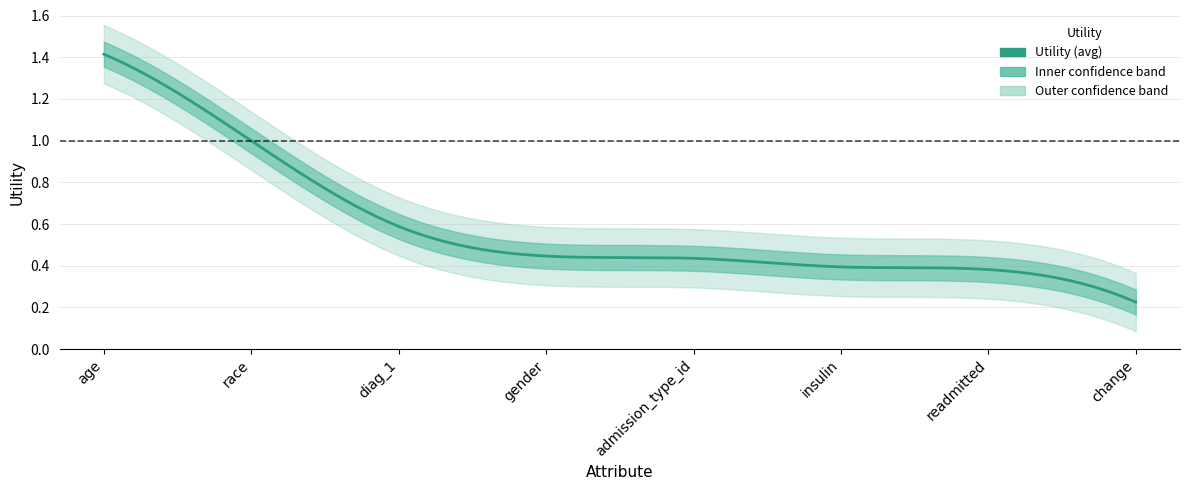

Which has a higher value, gender or race?

race